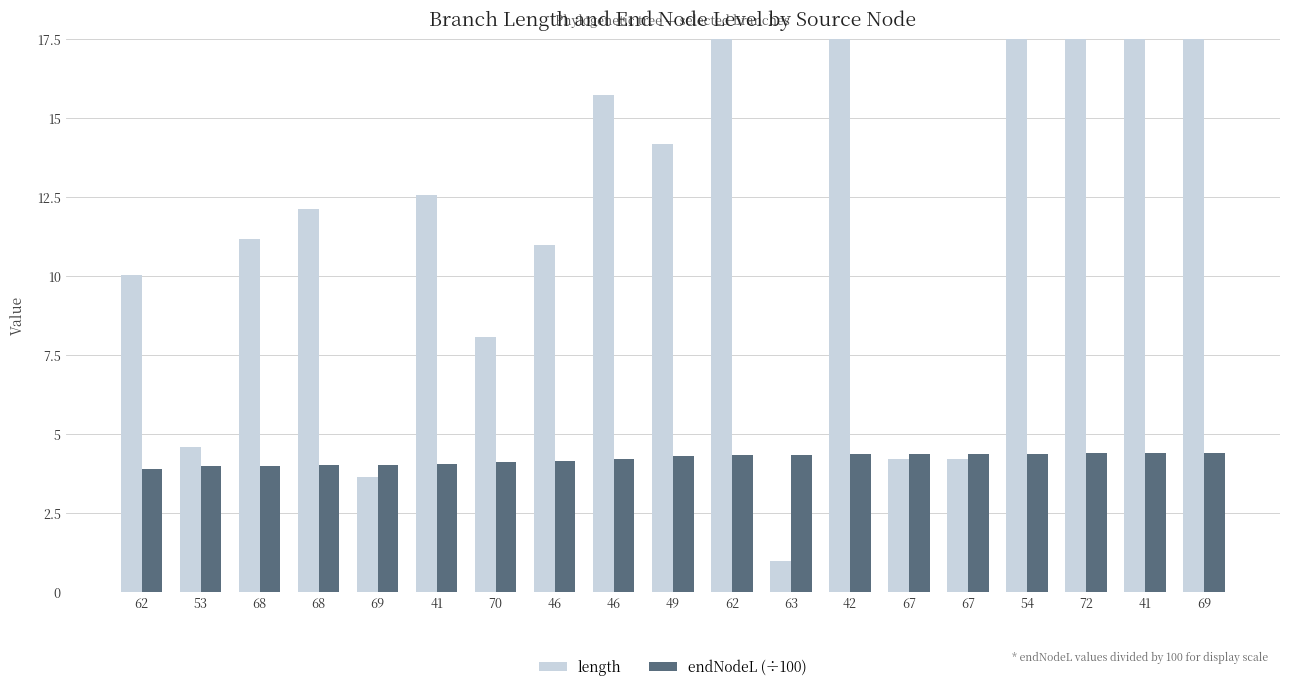

Does the chart contain any negative values?

No